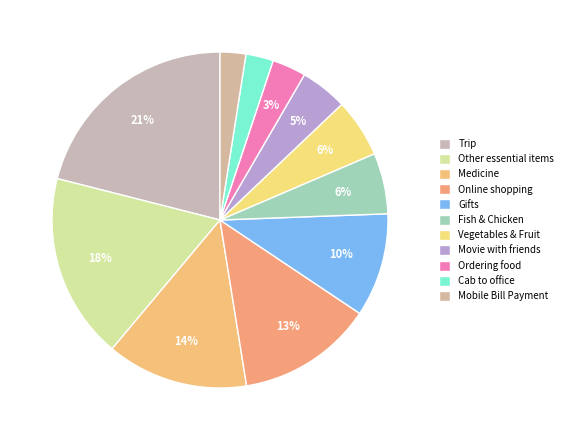

Which category has the smallest portion of the pie?

Mobile Bill Payment